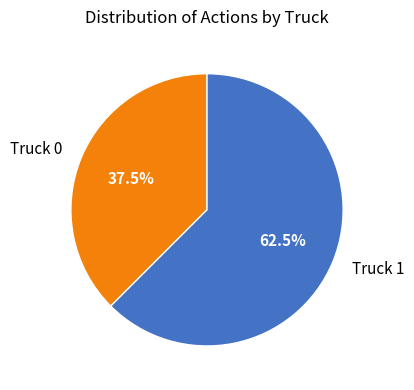

What is the majority slice?

Truck 1